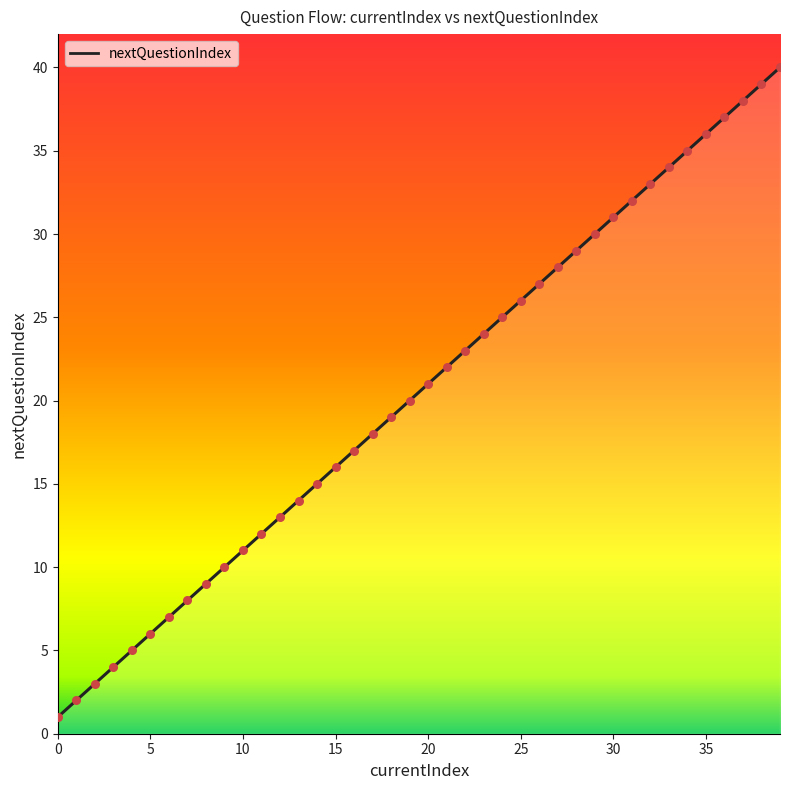

What is the maximum value shown in the chart?

40